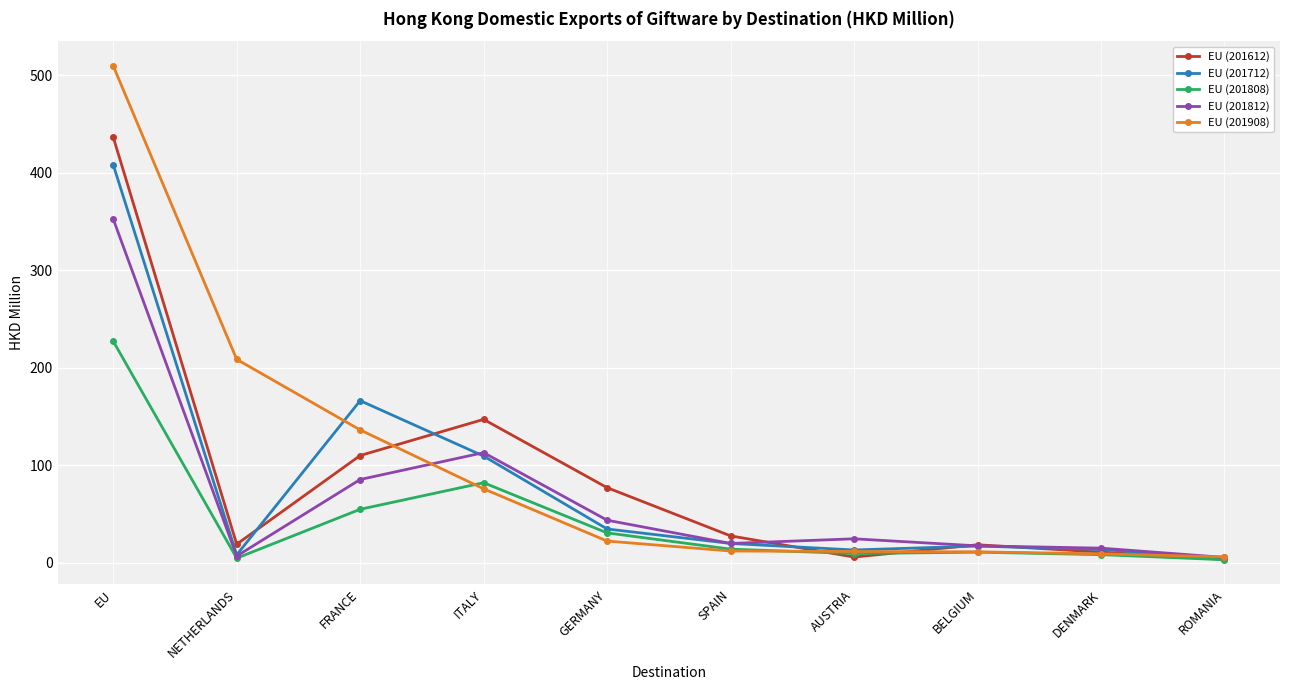

Which label corresponds to the largest value in the chart?

EU